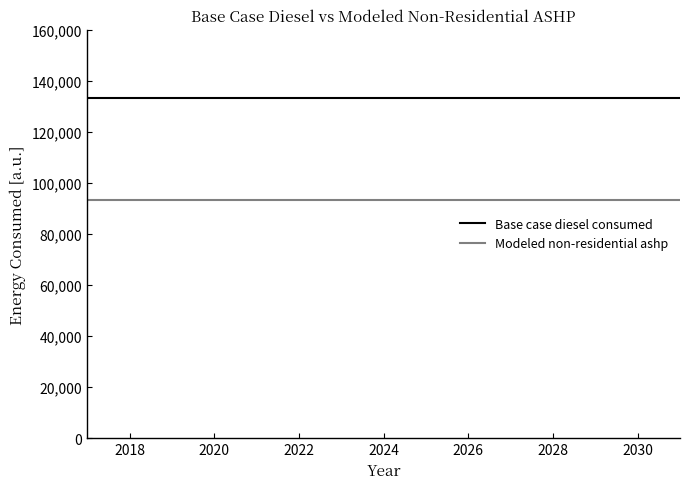

Which series has the largest total across all categories?

Base case diesel consumed